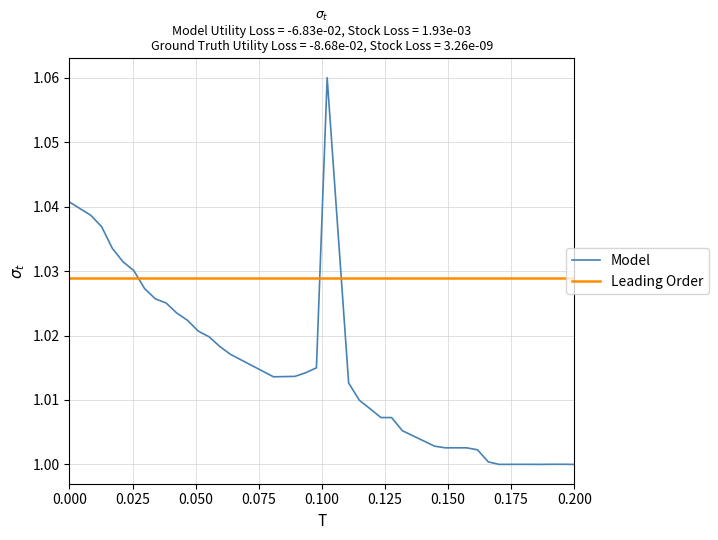

What is the difference between the maximum and minimum values?

0.1